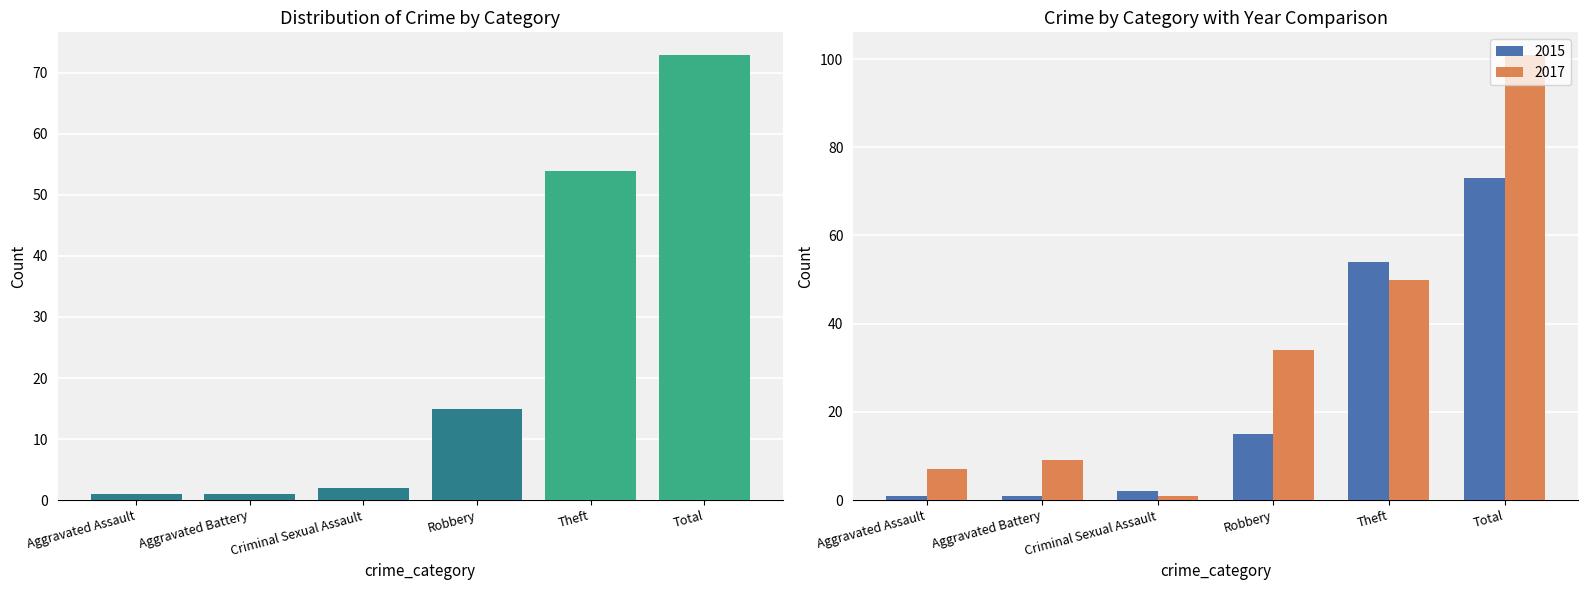

What is the approximate value of 2015 at Robbery, to the nearest 10?

20